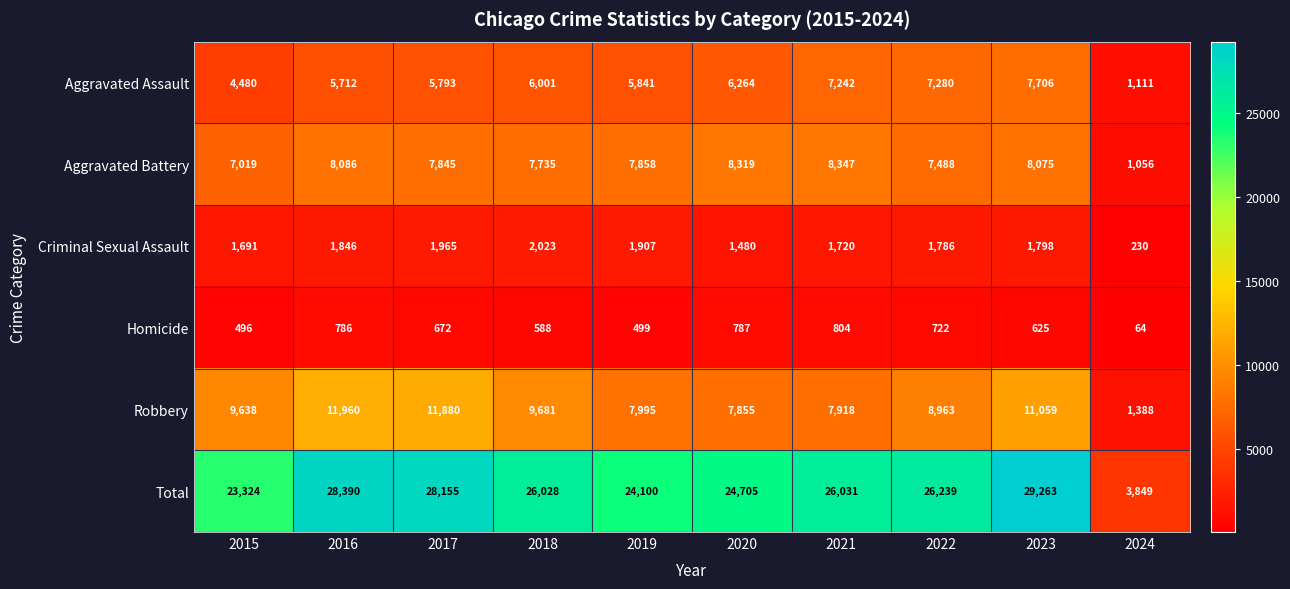

True or false: Robbery has a value of 7855 at 2020.

True